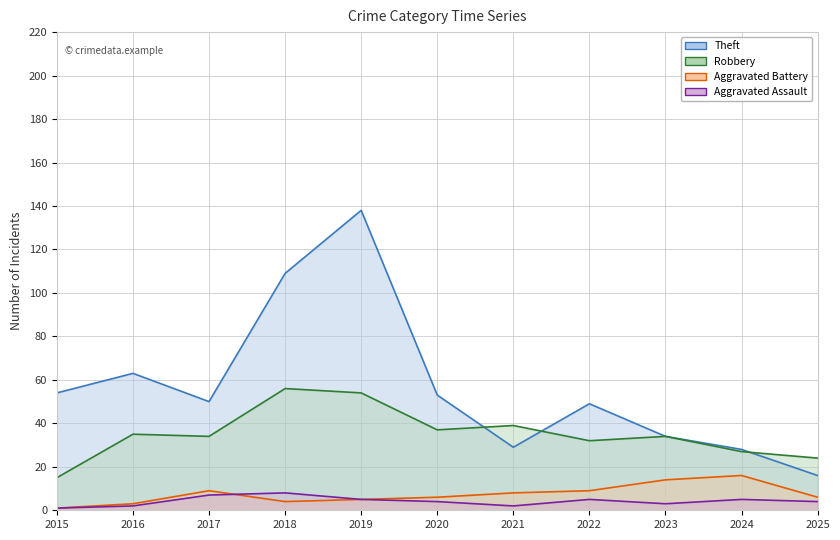

What is the approximate value of Robbery at 2016, to the nearest 10?

40